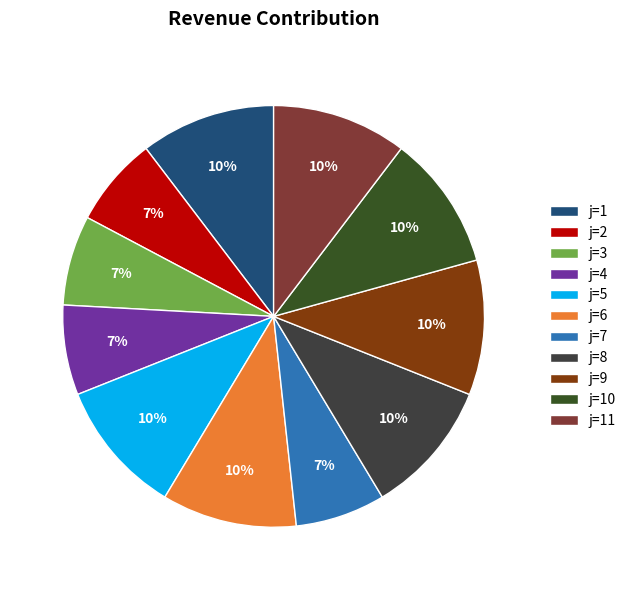

How many segments does this pie chart have?

11